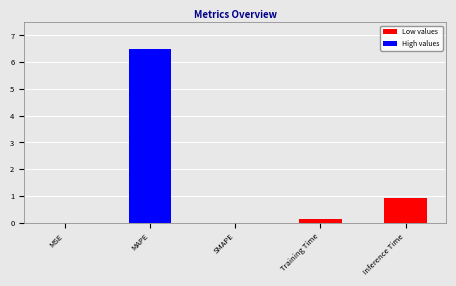

Is it true that the value at MAPE is 6.5?

True